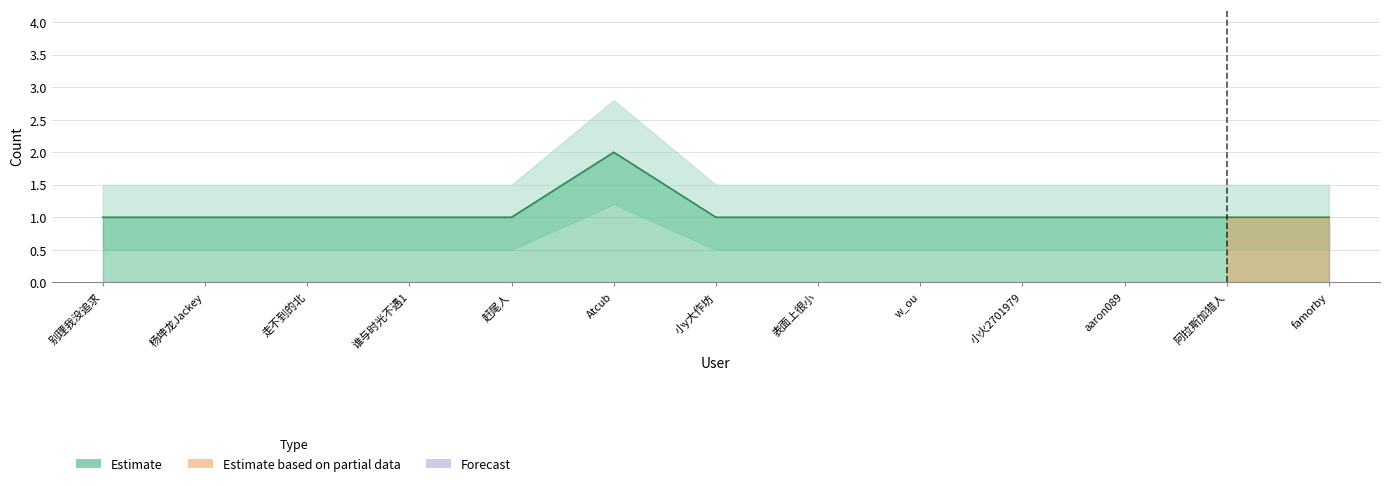

Reading left to right, extract all data points from this chart.

别理我没追求=1	杨坤龙Jackey=1	走不到的北=1	谁与时光不遇1=1	赶尾人=1	Atcub=2	小y大作坊=1	表面上很小=1	w_ou=1	小火2701979=1	aaron089=1	阿拉斯加猎人=1	famorby=1